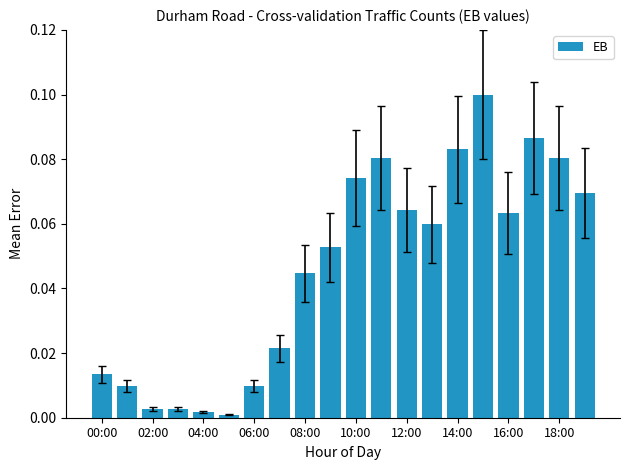

Are the bars horizontal?

No